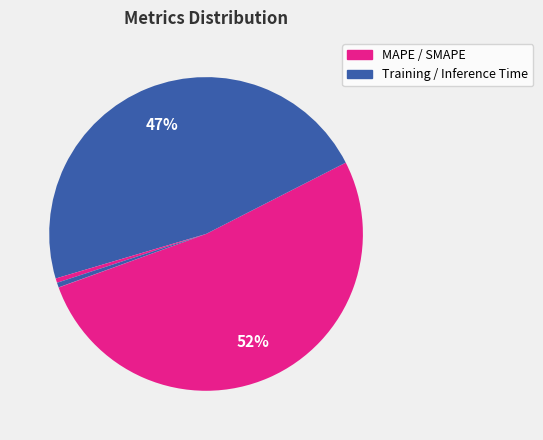

Does any single category account for the majority?

Yes